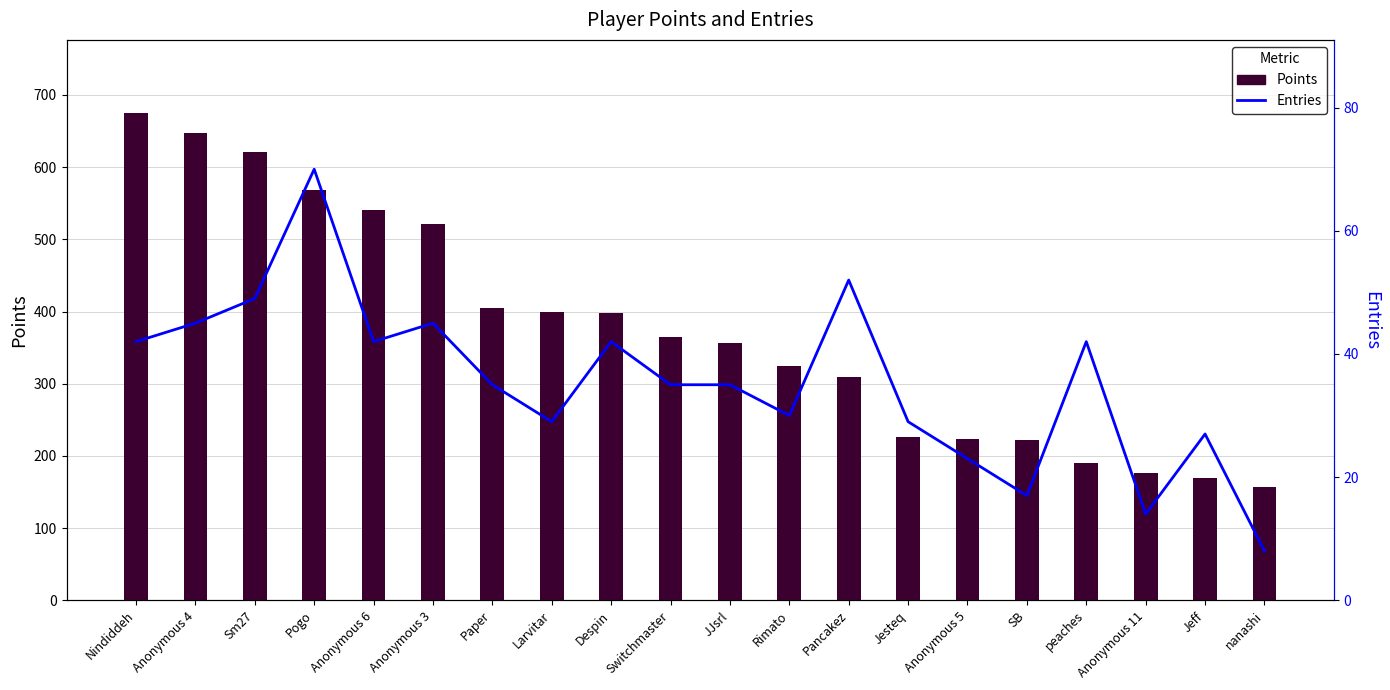

What is the ratio of the value at Jeff to the value at Anonymous 6?

0.3